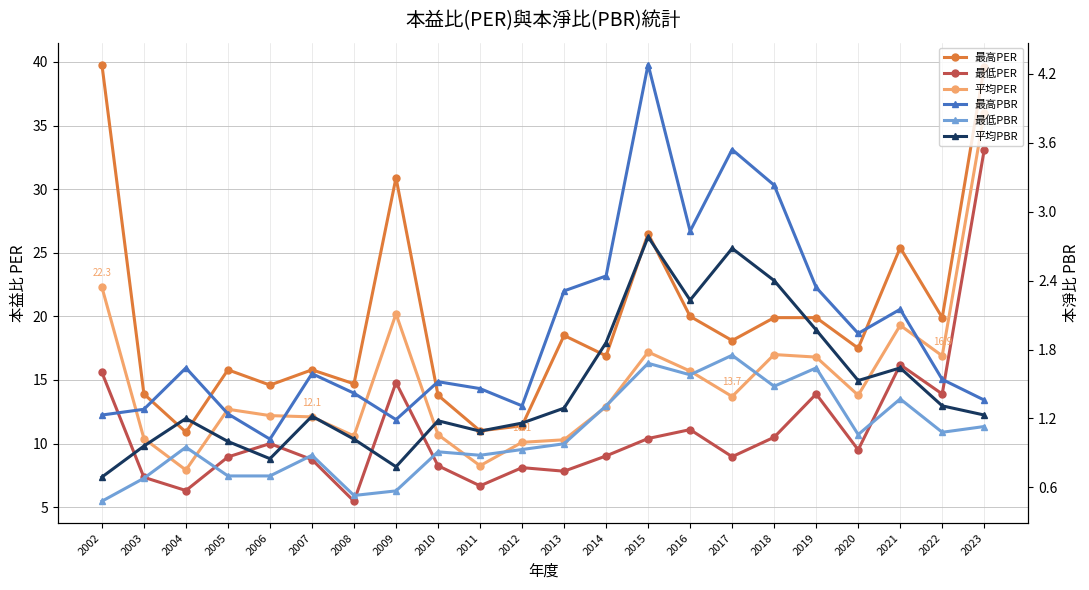

True or false: 最高PBR and 最低PER cross at least once.

False